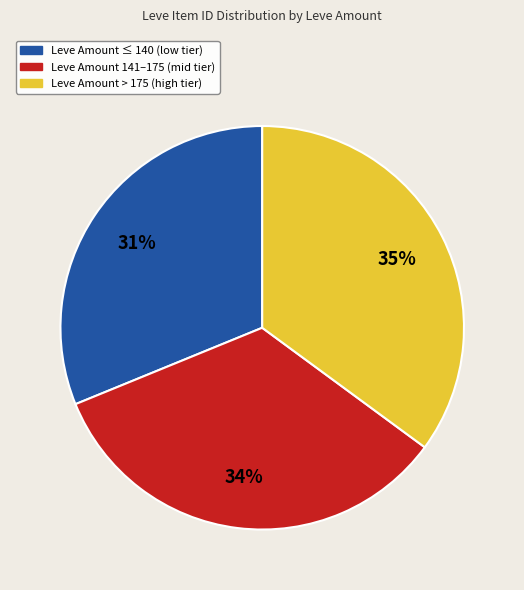

What is the largest slice in the pie chart?

Leve Amount > 175 (high tier)